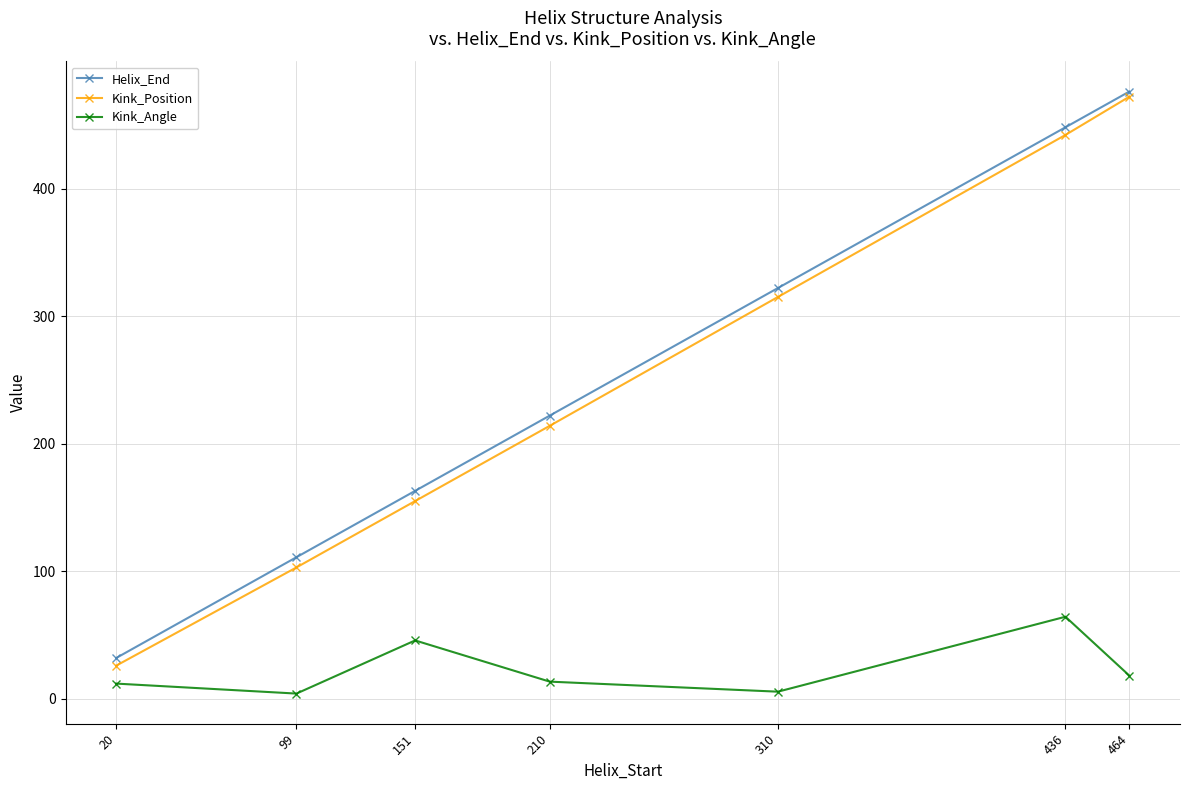

What is the minimum value for Kink_Angle?

4.1